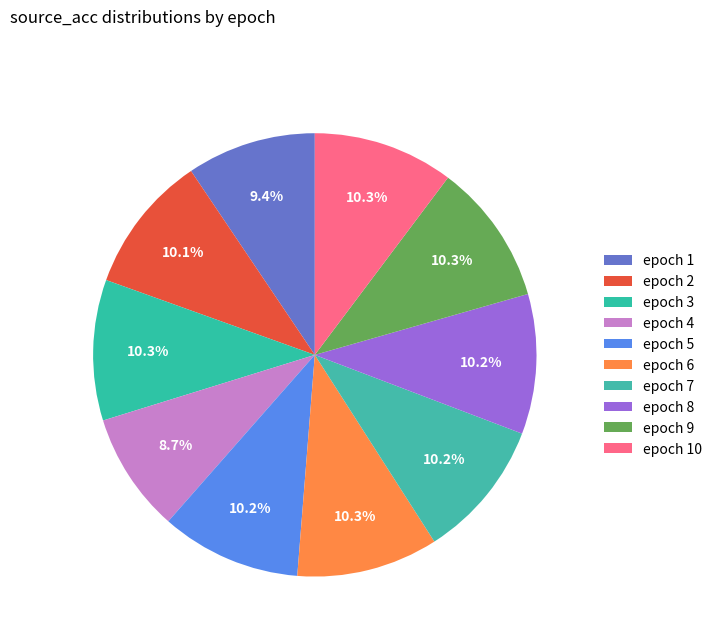

How many segments does this pie chart have?

10